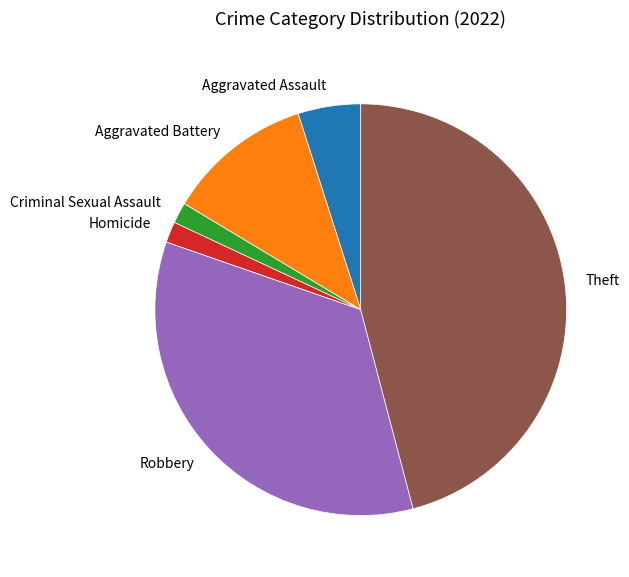

Between Theft and Aggravated Battery, which is larger?

Theft